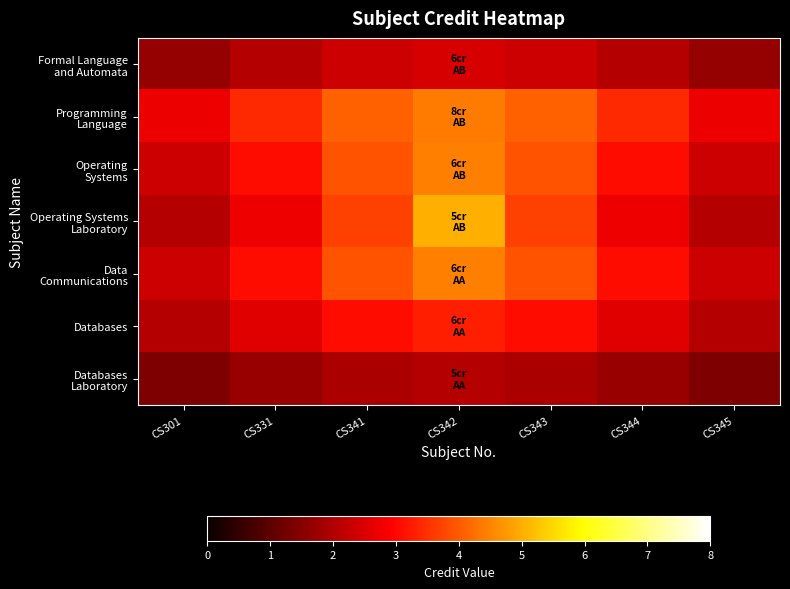

Which series changed the most between CS301 and CS345?

Formal Language and Automata